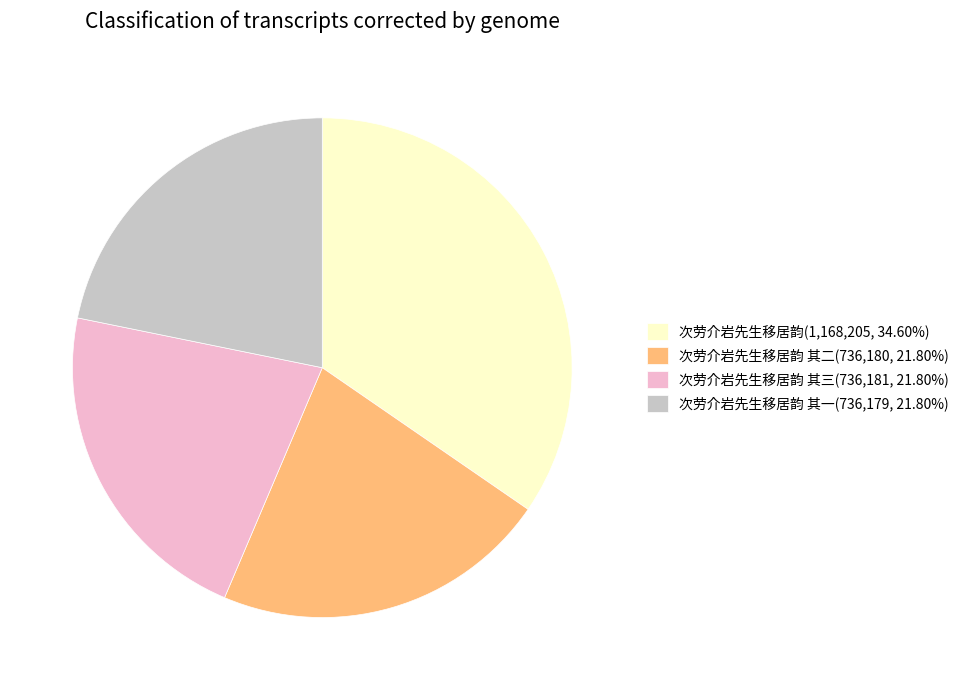

What is the ratio of the value at 次劳介岩先生移居韵 其三(736,181, 21.80%) to the value at 次劳介岩先生移居韵 其二(736,180, 21.80%)?

1.0